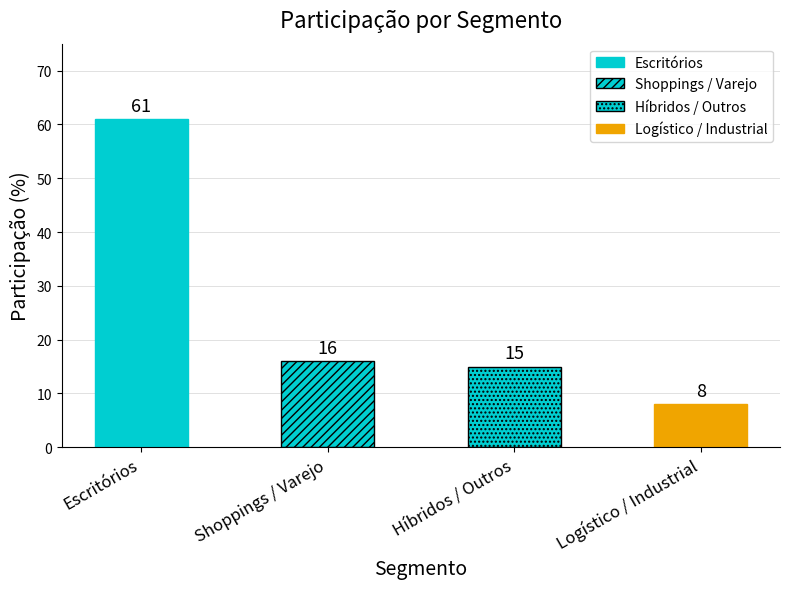

Reading left to right, transcribe all the data shown in this chart.

61	16	15	8